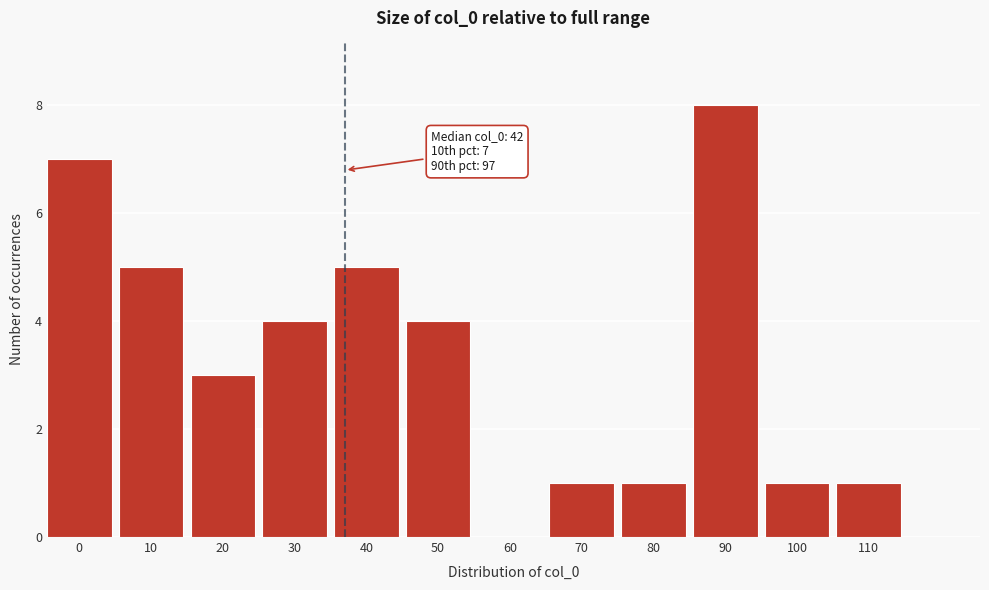

Reading left to right, transcribe all the data shown in this chart.

0=7	10=5	20=3	30=4	40=5	50=4	60=0	70=1	80=1	90=8	100=1	110=1